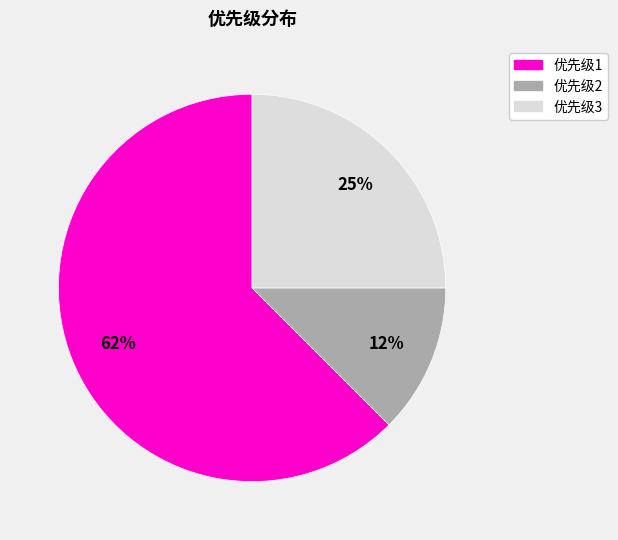

Between 优先级2 and 优先级3, which is larger?

优先级3